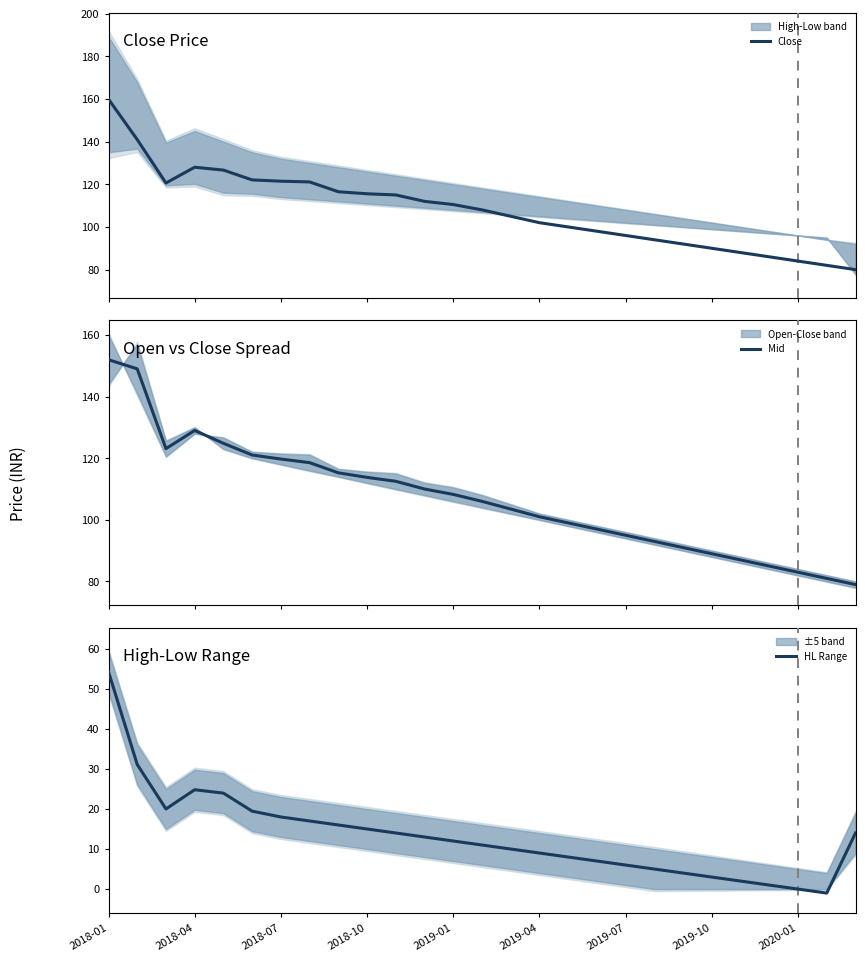

What is the highest value of the Close series?

159.9